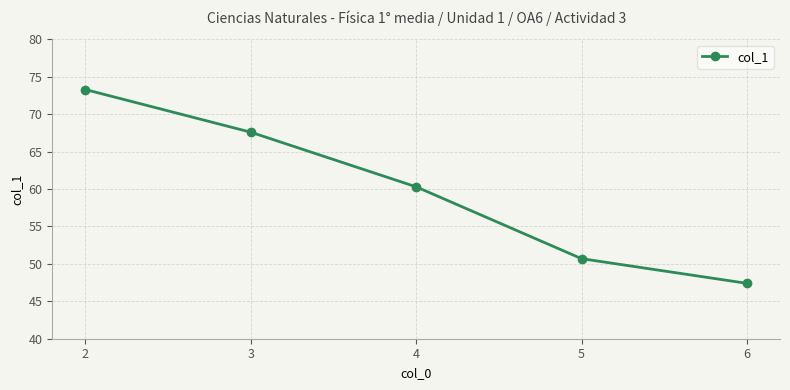

Reading right to left, what are all the values shown in this chart?

6=47.4	5=50.7	4=60.3	3=67.6	2=73.3